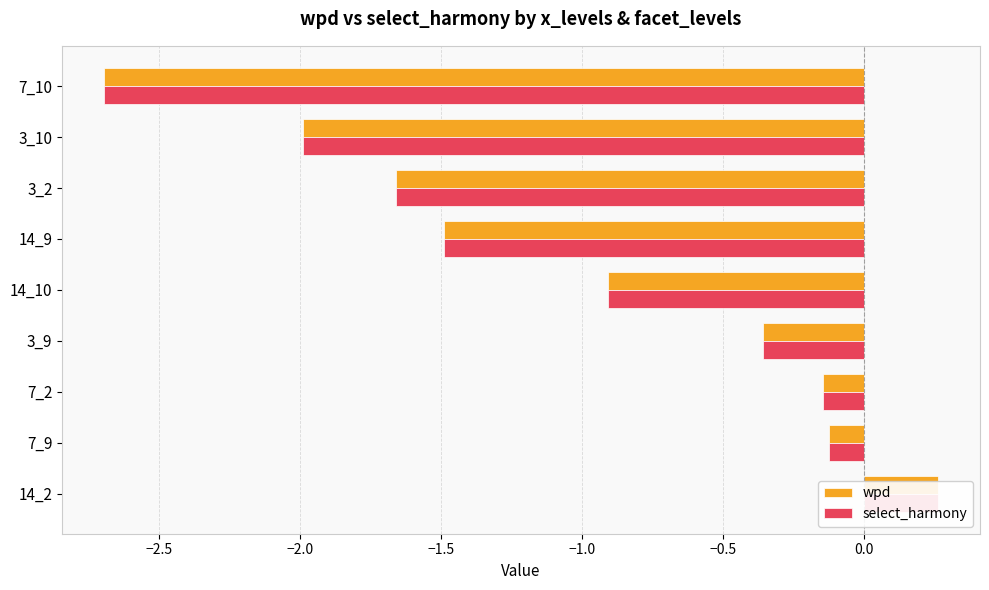

What are all the series names shown in the legend?

wpd, select_harmony